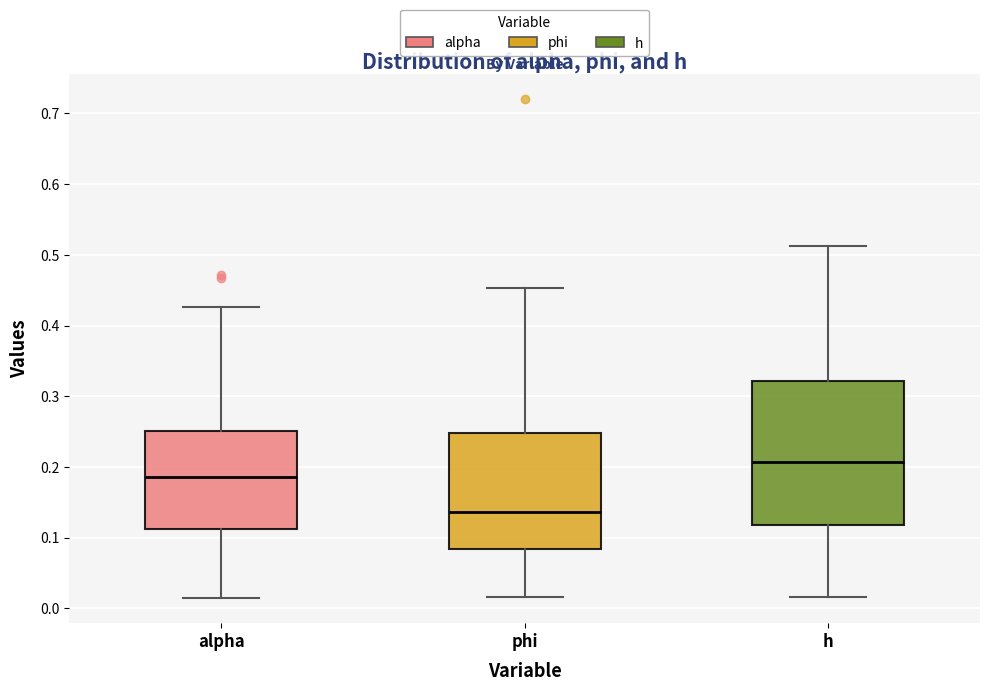

Which box has the lowest median line?

phi